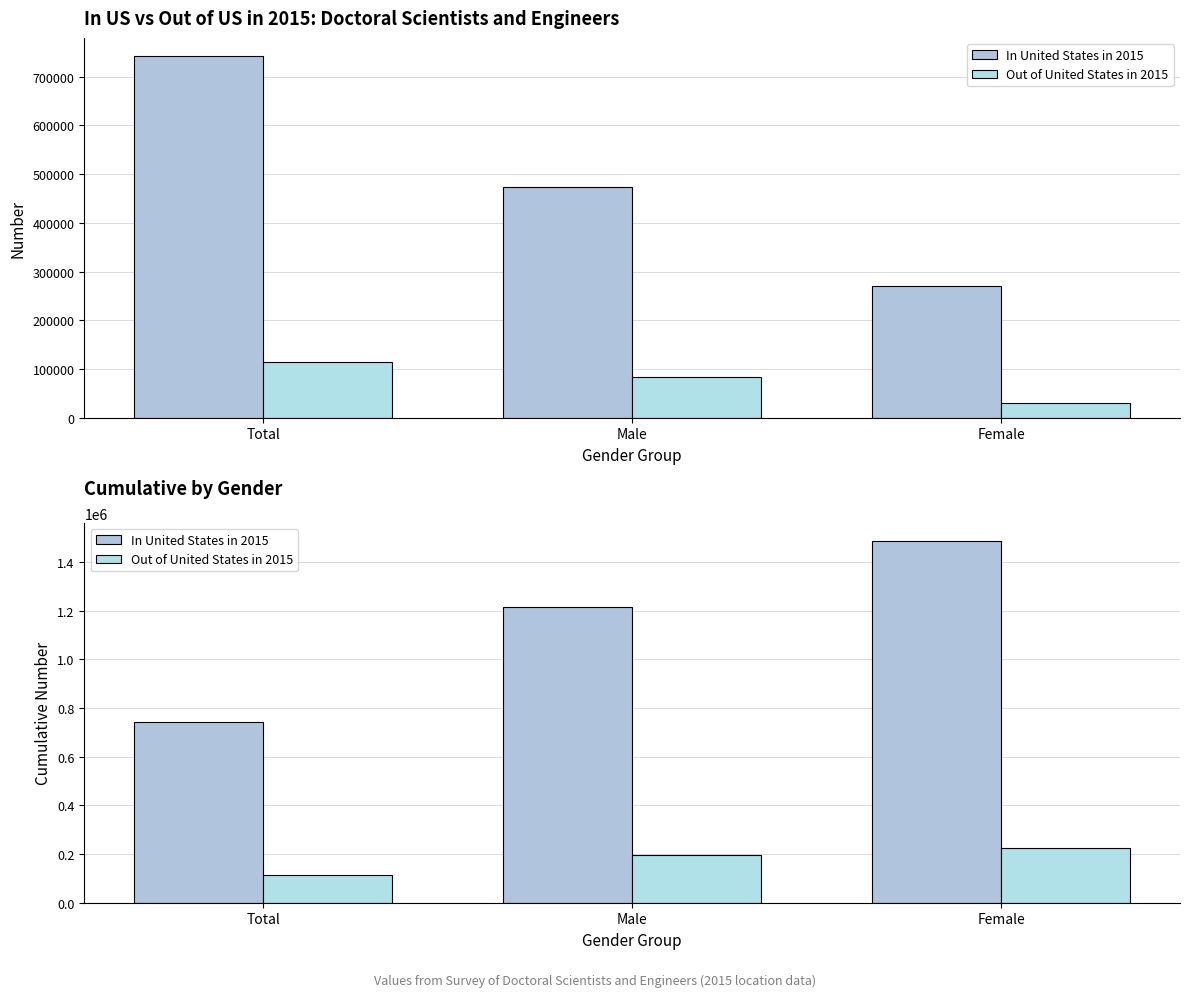

What is the average value of the In United States in 2015 series?

1148017